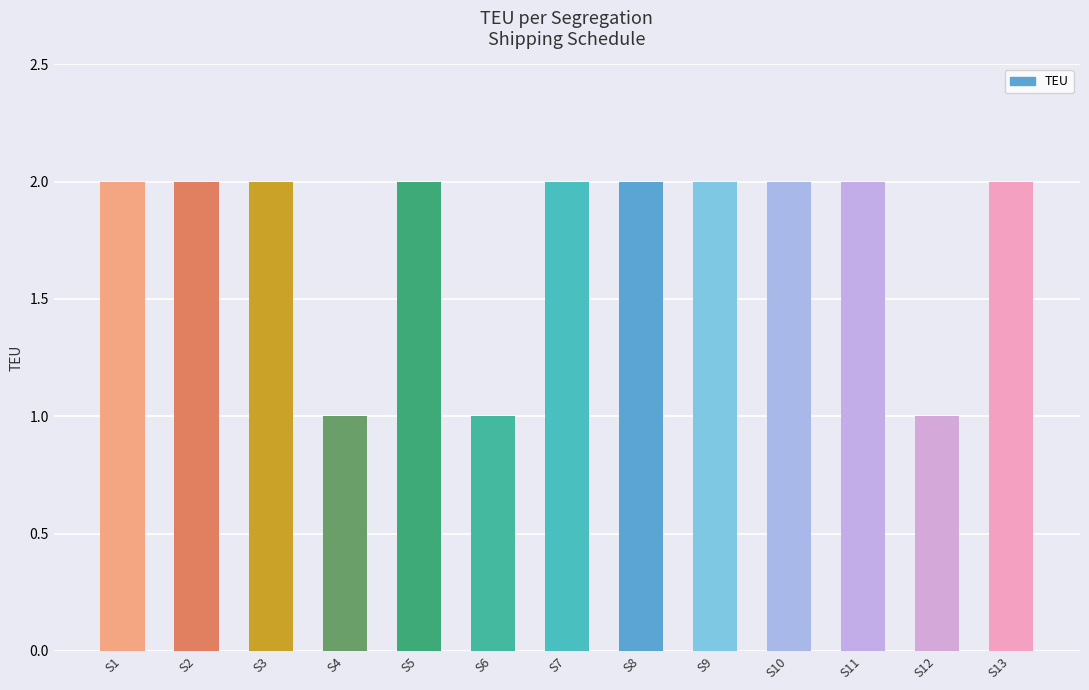

What is the ratio of the value at S10 to the value at S6?

2.0